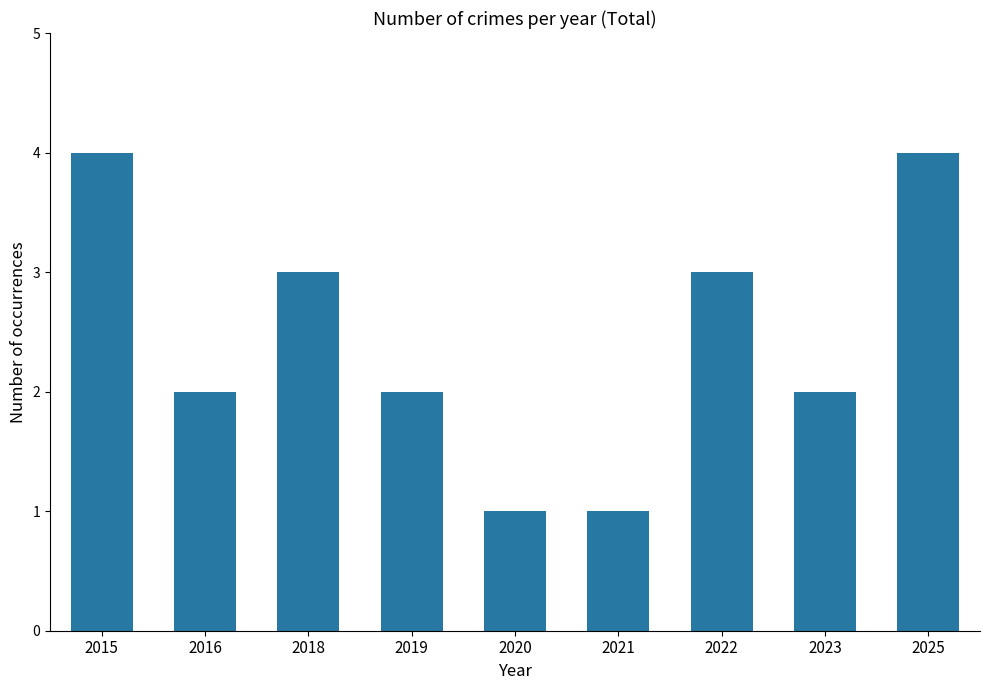

True or false: the data shows 3 at 2018.

True